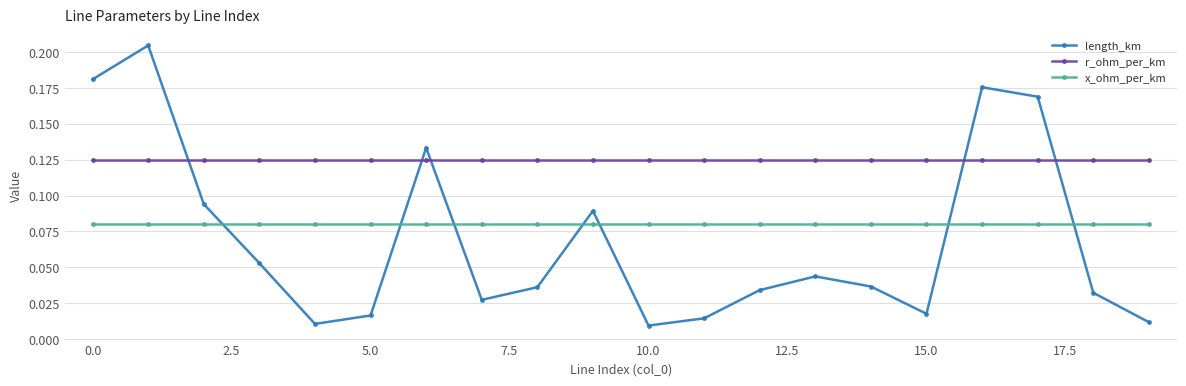

At how many categories does at least one series exceed 0?

20